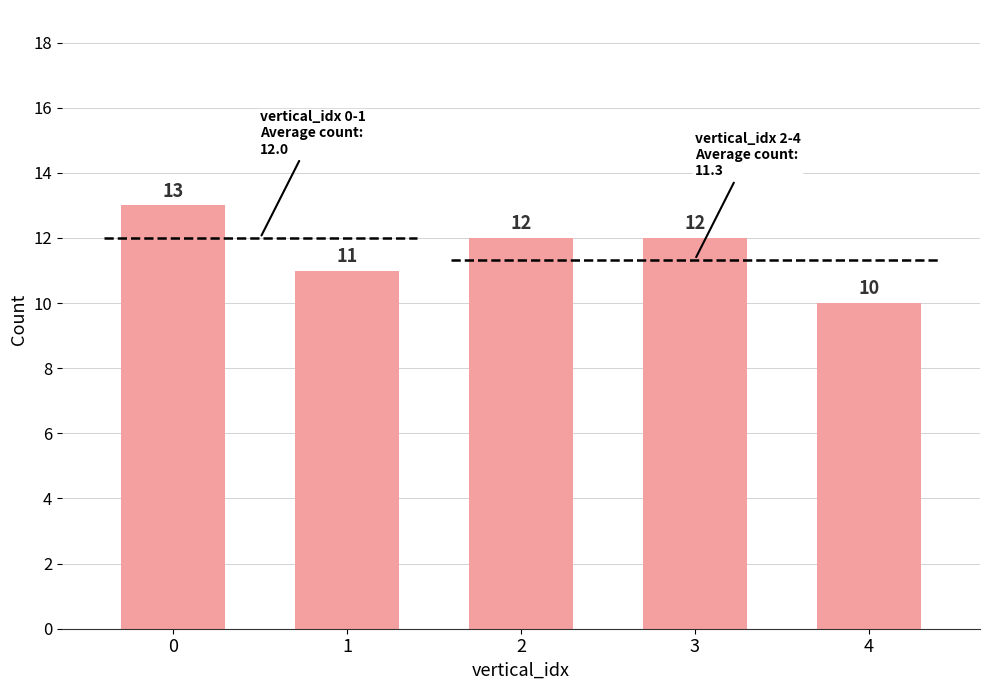

Reading left to right, what are all the values shown in this chart?

0=13	1=11	2=12	3=12	4=10